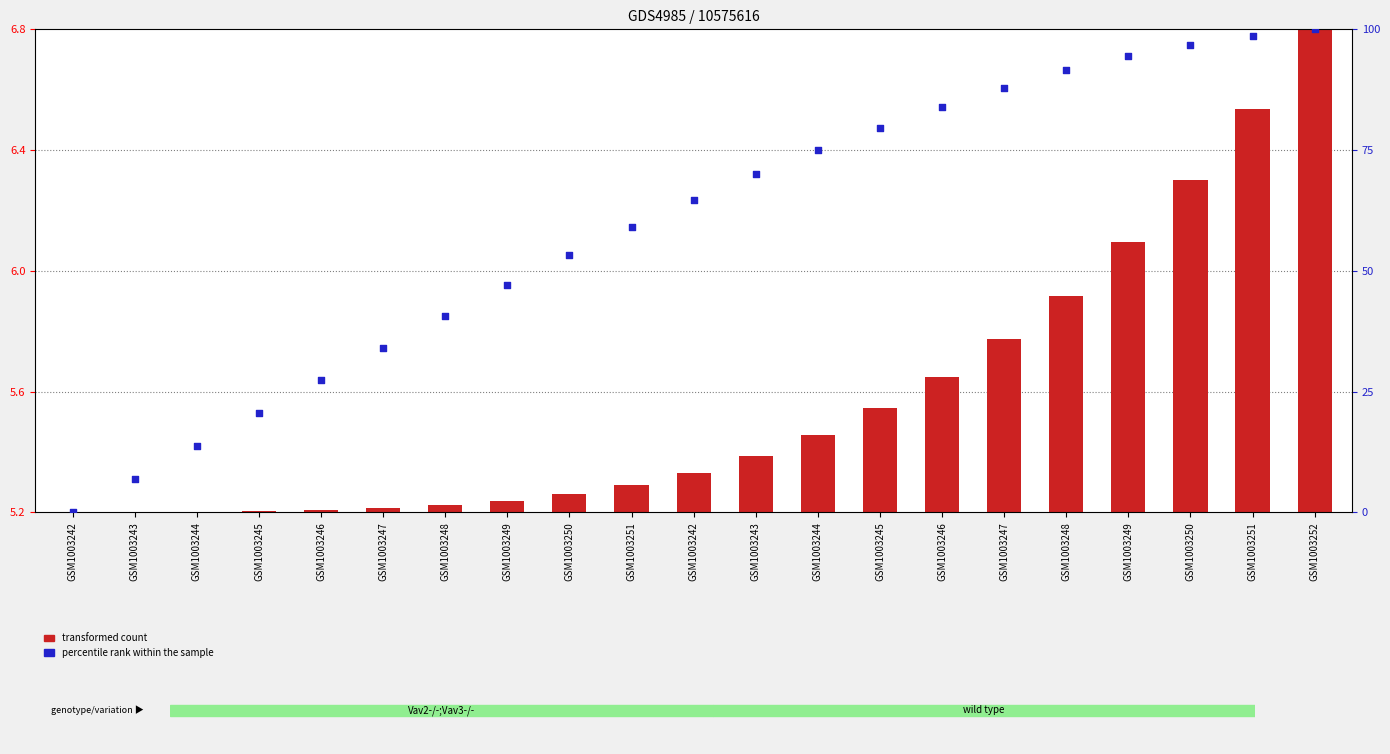

Which series has the largest Y range (max minus min)?

percentile rank within the sample